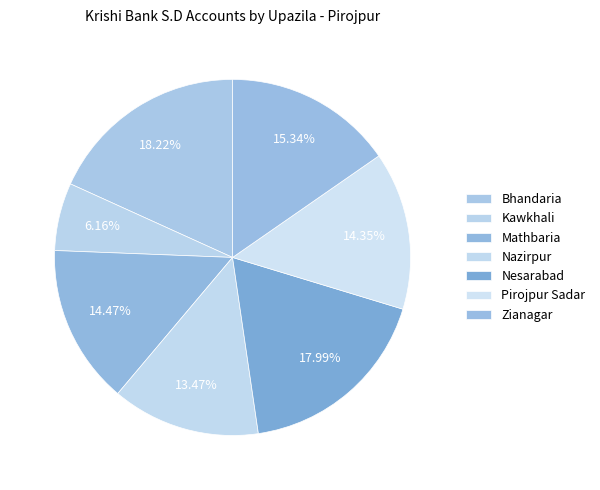

Rank the categories by value from highest to lowest.

Bhandaria, Nesarabad, Zianagar, Mathbaria, Pirojpur Sadar, Nazirpur, Kawkhali